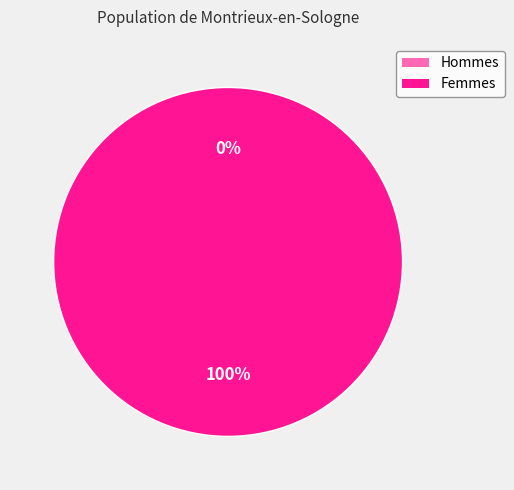

To the nearest percent, what is the combined percentage of 1507855874 and 1509473007?

100%